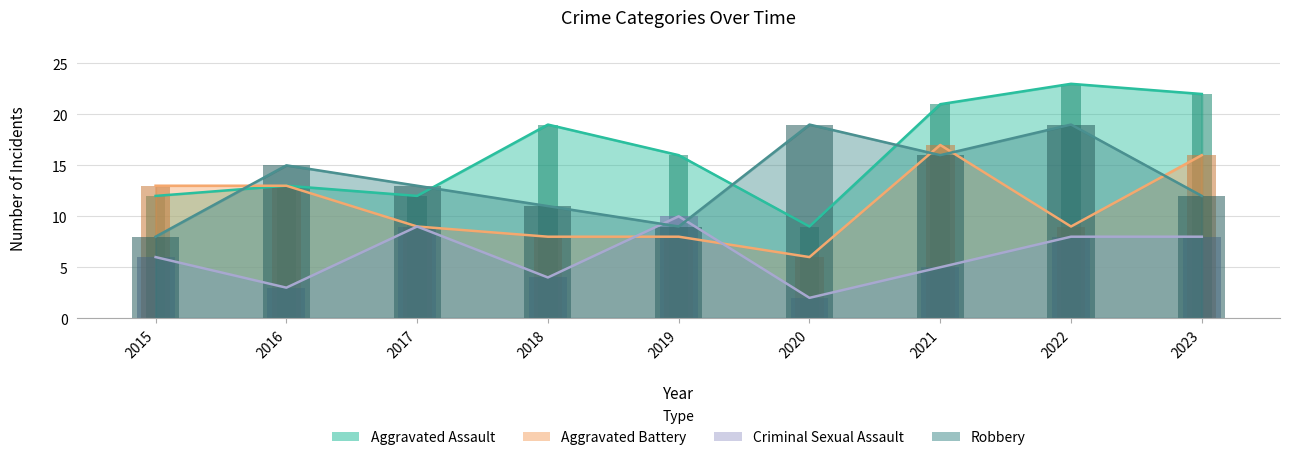

Reading right to left, transcribe all the data shown in this chart.

Aggravated Assault: 2023=22	2022=23	2021=21	2020=9	2019=16	2018=19	2017=12	2016=13	2015=12
Aggravated Battery: 2023=16	2022=9	2021=17	2020=6	2019=8	2018=8	2017=9	2016=13	2015=13
Criminal Sexual Assault: 2023=8	2022=8	2021=5	2020=2	2019=10	2018=4	2017=9	2016=3	2015=6
Robbery: 2023=12	2022=19	2021=16	2020=19	2019=9	2018=11	2017=13	2016=15	2015=8